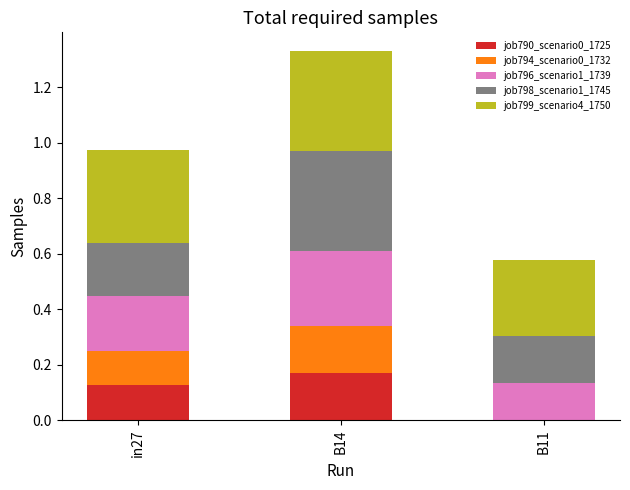

What are all the series names shown in the legend?

job790_scenario0_1725, job794_scenario0_1732, job796_scenario1_1739, job798_scenario1_1745, job799_scenario4_1750